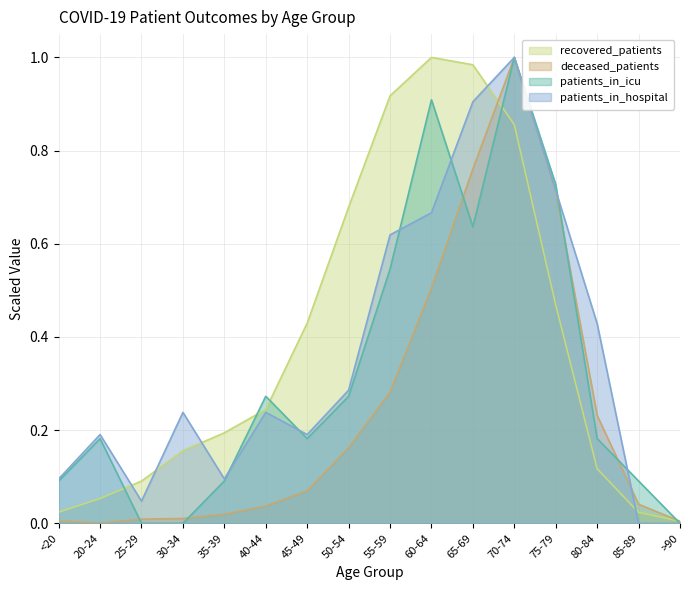

Which category has the highest value in the patients_in_icu series?

70-74